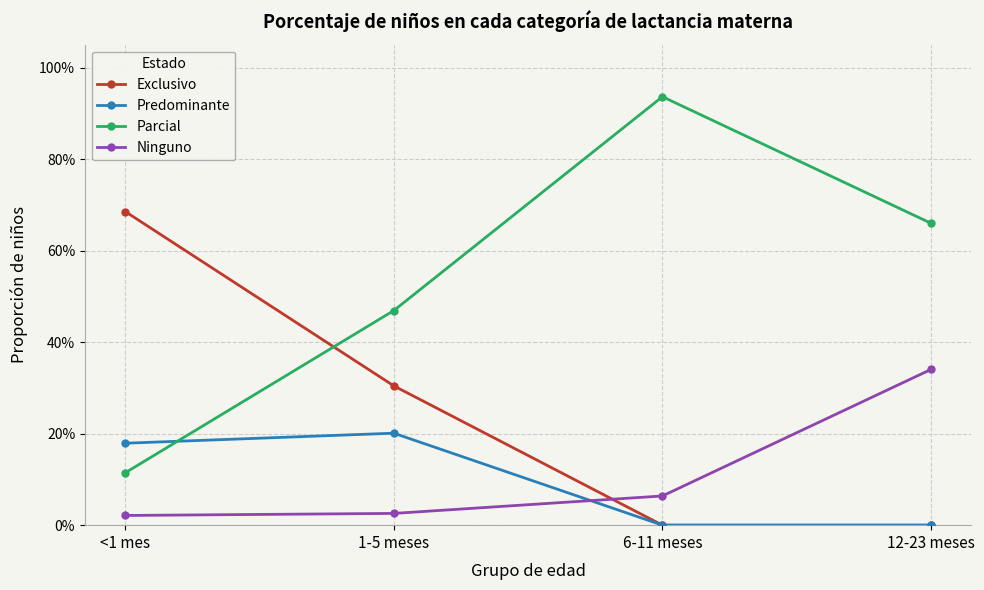

What is the label of the 4th point from the left?

12-23 meses